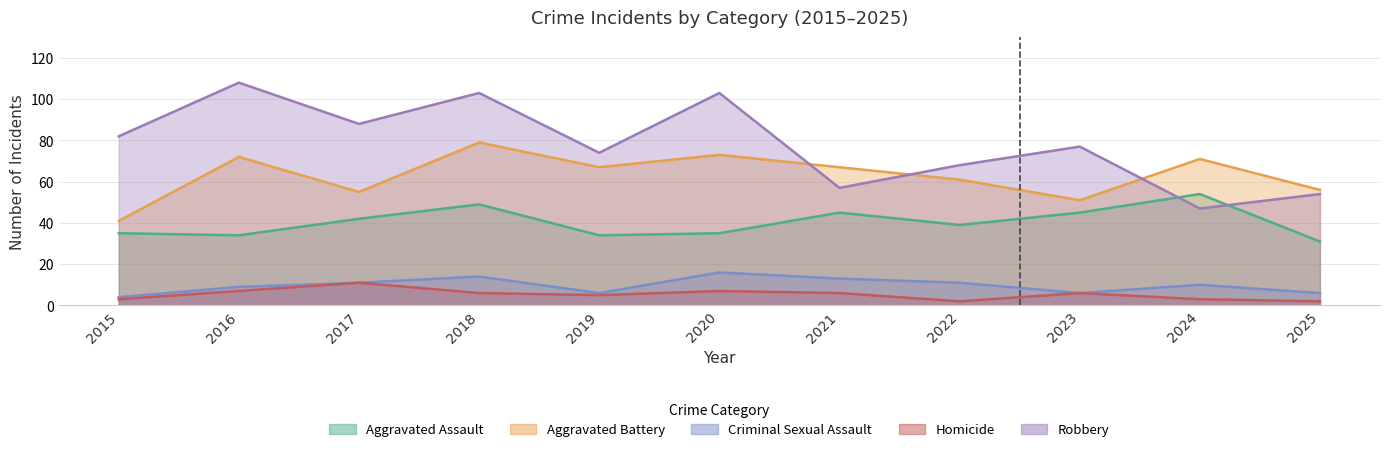

True or false: Aggravated Assault and Criminal Sexual Assault intersect in this chart.

False